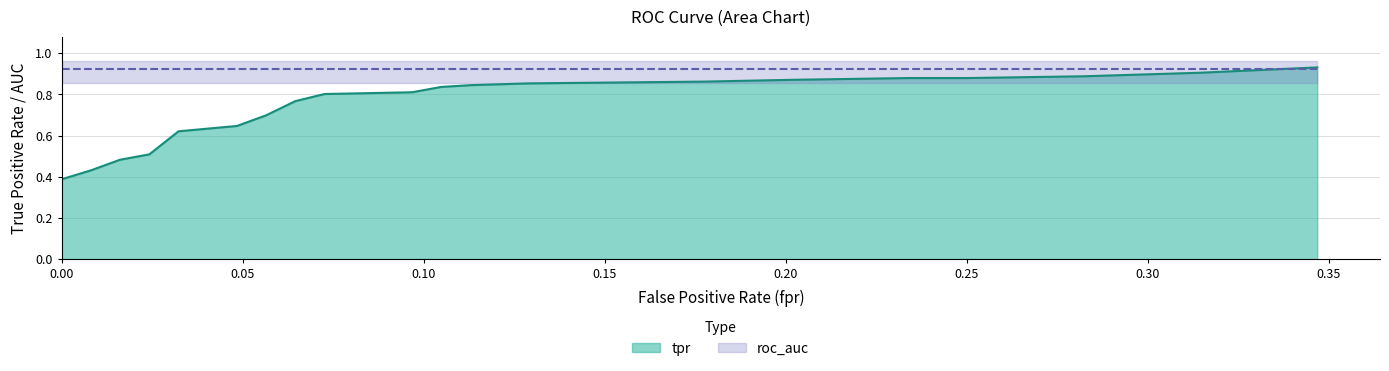

Does the chart display data point markers on the line(s)?

No